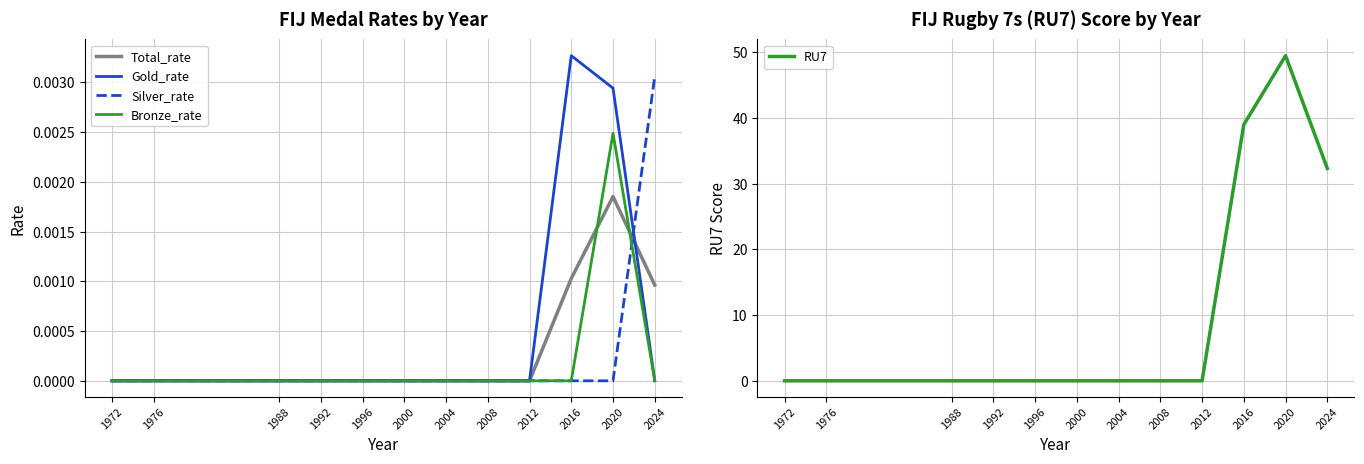

How many categories are shown in the chart?

12